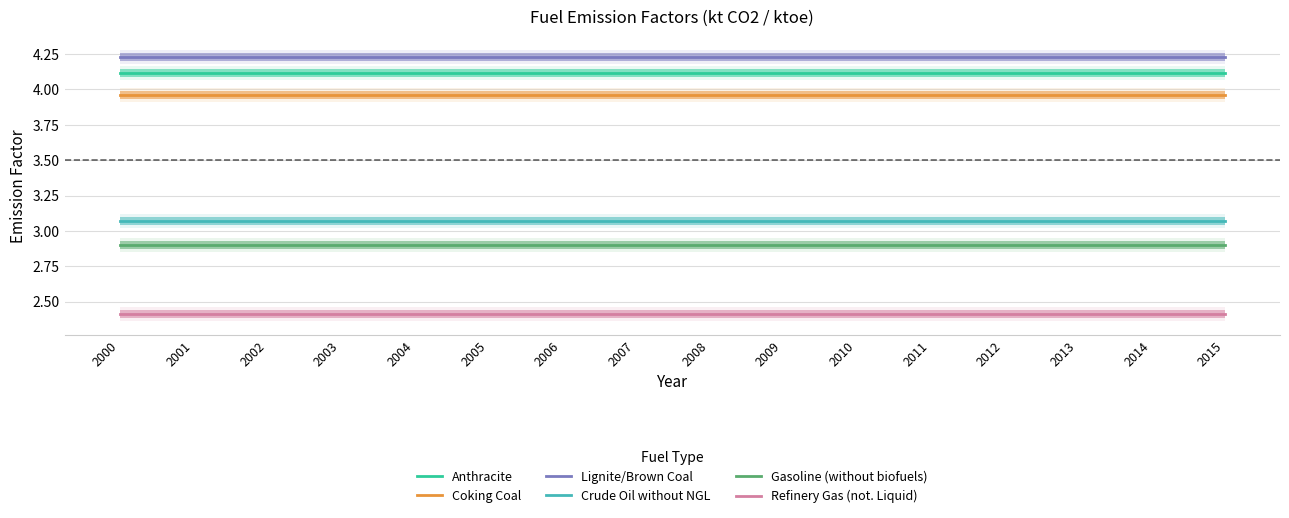

What is the sum of all Lignite/Brown Coal values?

67.7